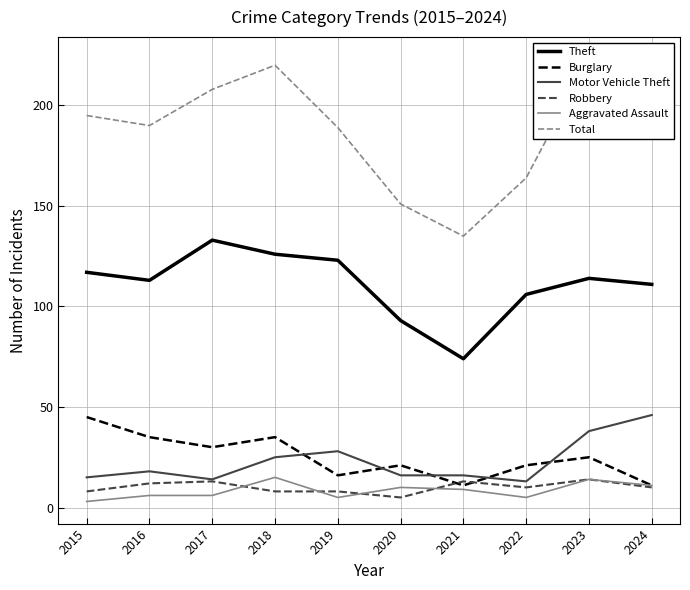

Does the chart display data point markers on the line(s)?

No